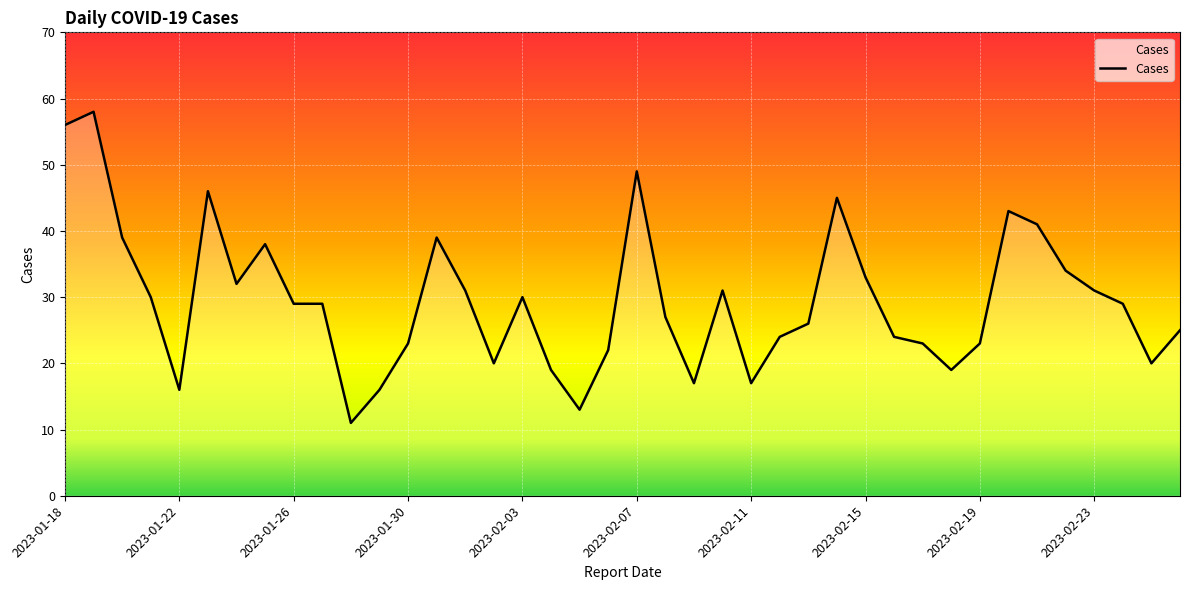

What is the average value?

29